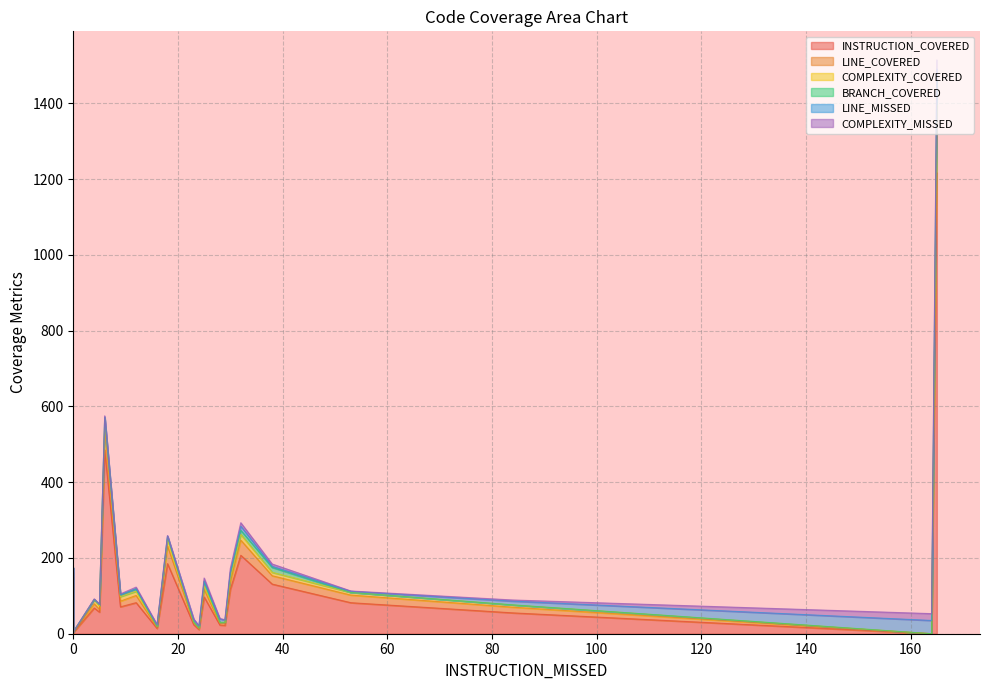

How many interior local valleys does the BRANCH_COVERED series have?

3